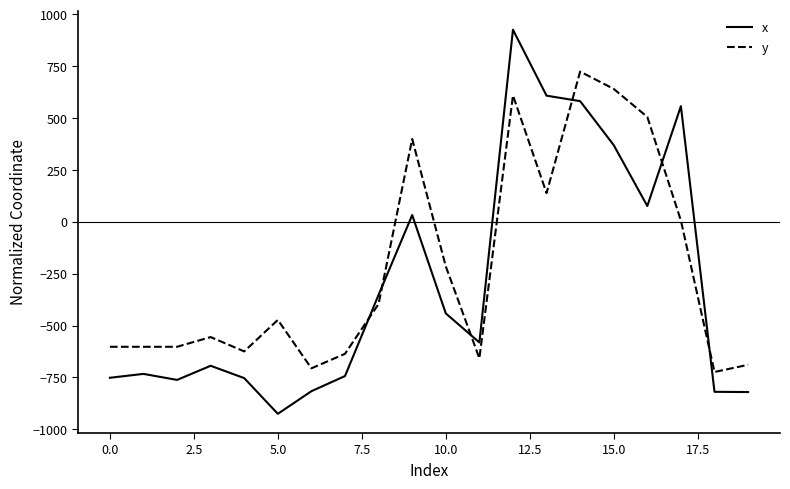

What is the difference between the maximum and minimum values in the x series?

1851.5